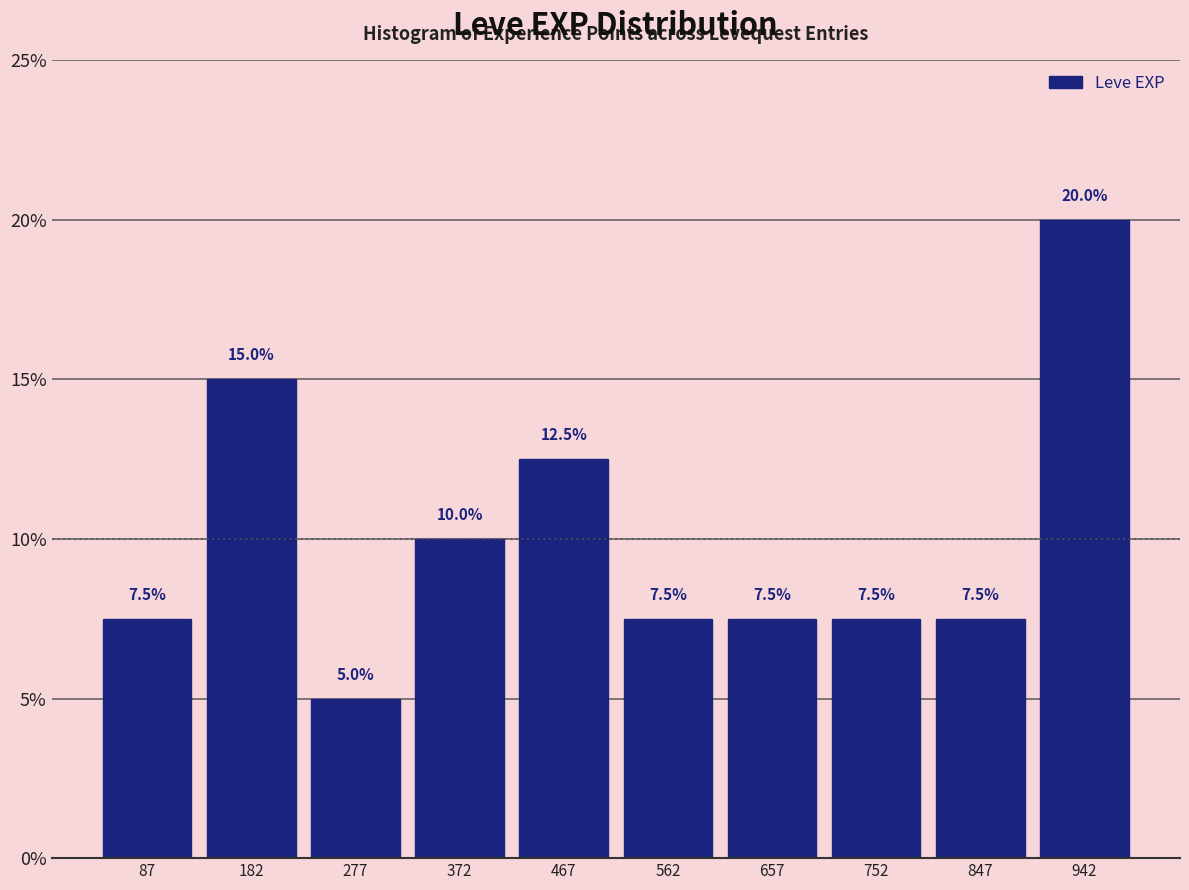

Over which range of the x-axis is the bar tallest?

895 to 990